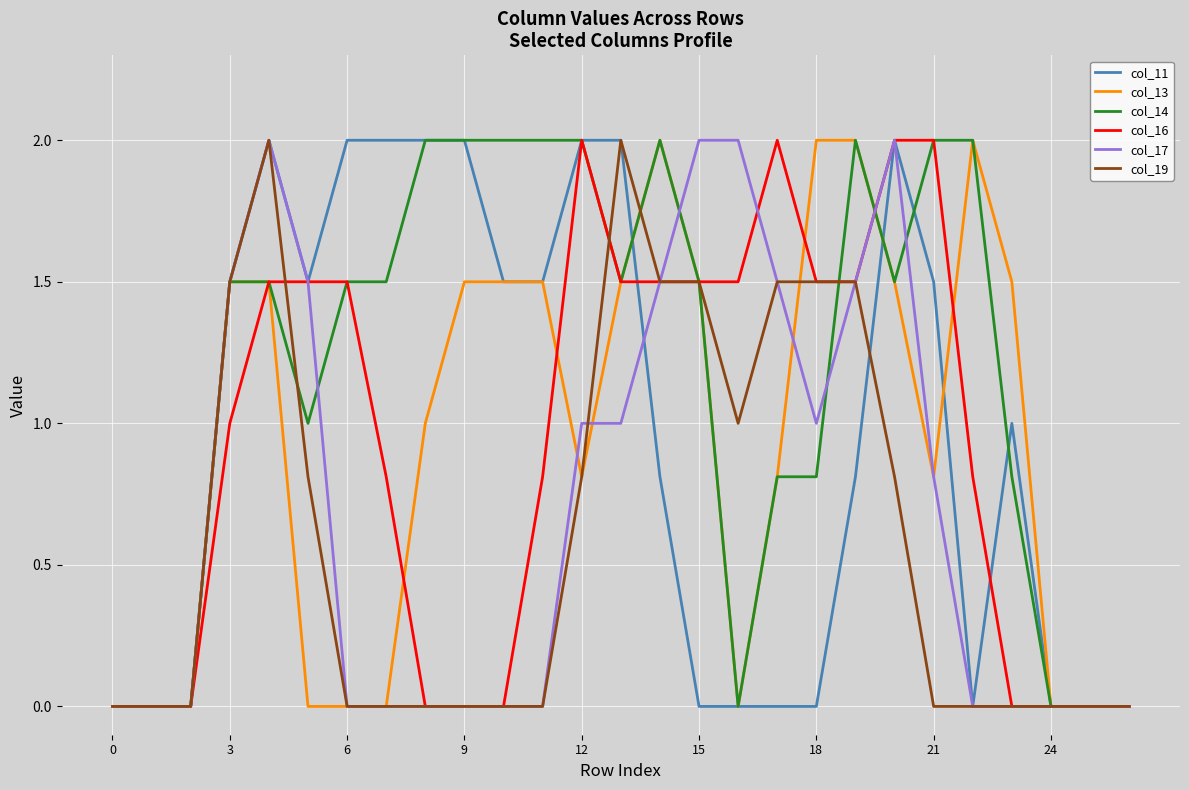

Which series has the largest total across all categories?

col_14